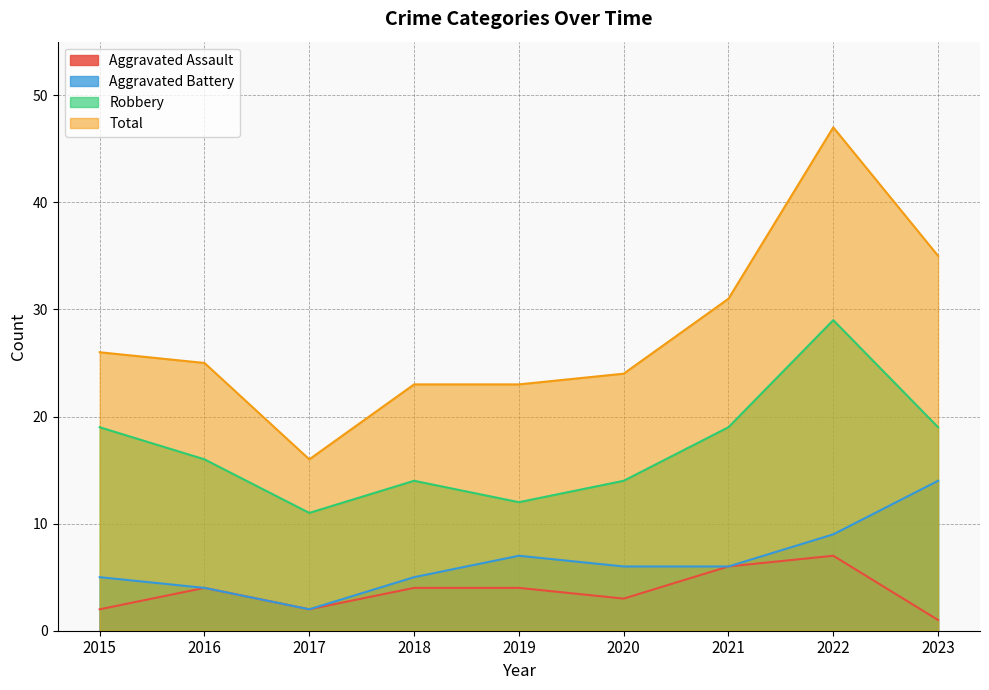

What is the difference between the highest and lowest values at 2017?

14